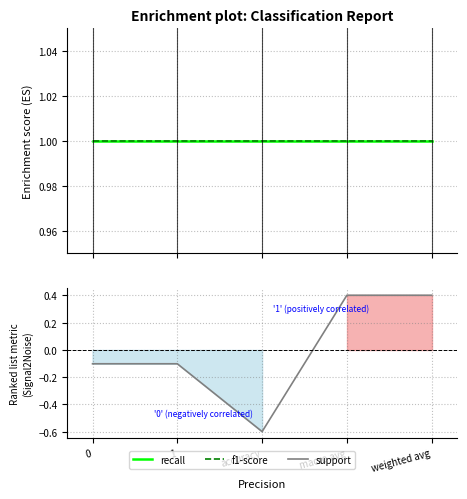

What are all the series names shown in the legend?

recall, f1-score, support